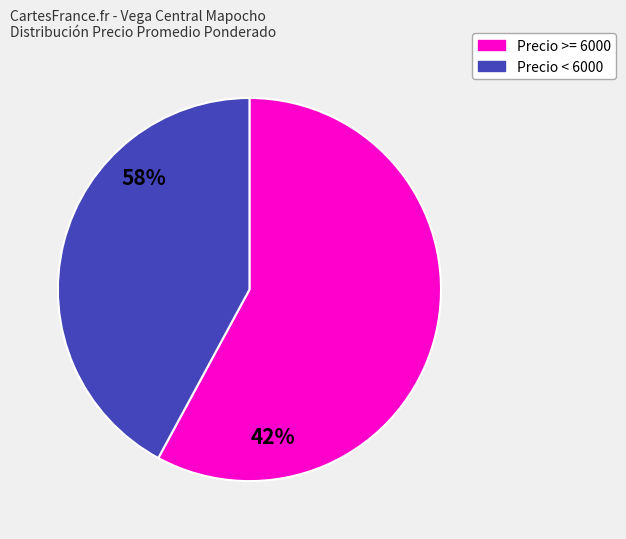

Is there any slice that represents more than half of the pie?

Yes